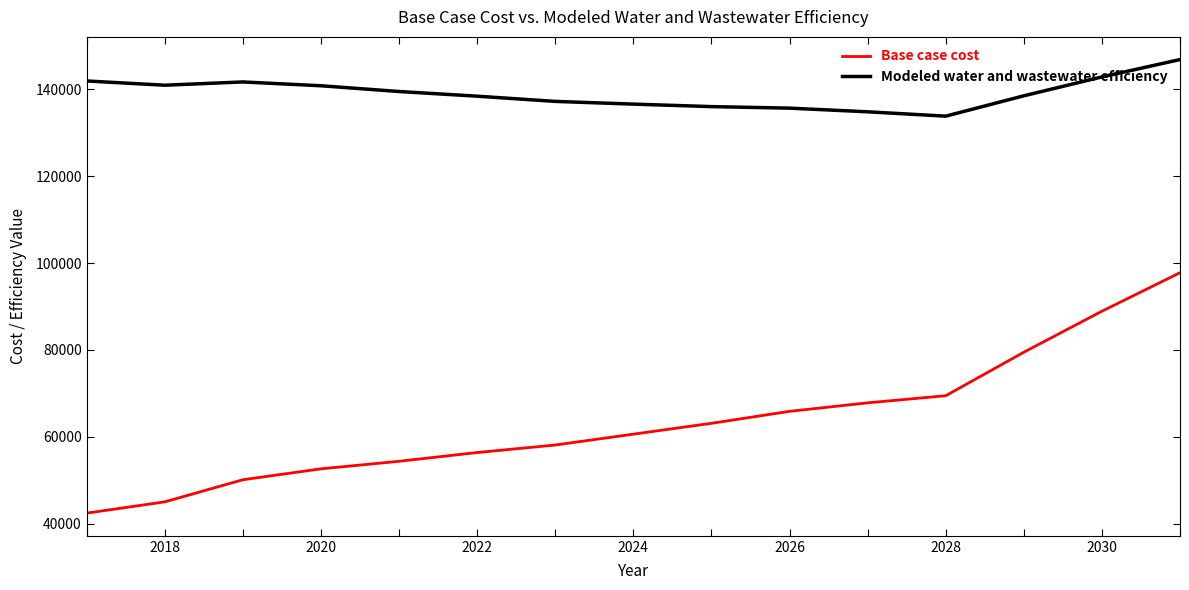

Which series has the largest total across all categories?

Modeled water and wastewater efficiency